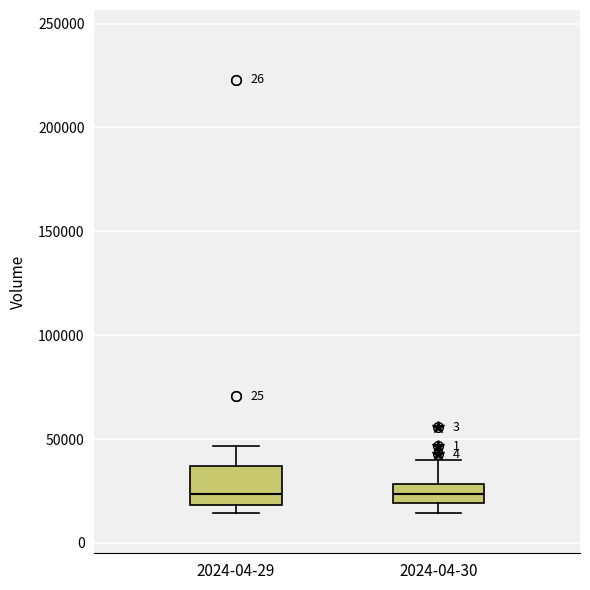

Comparing the boxes themselves (not the whiskers), which one is the tallest?

2024-04-29